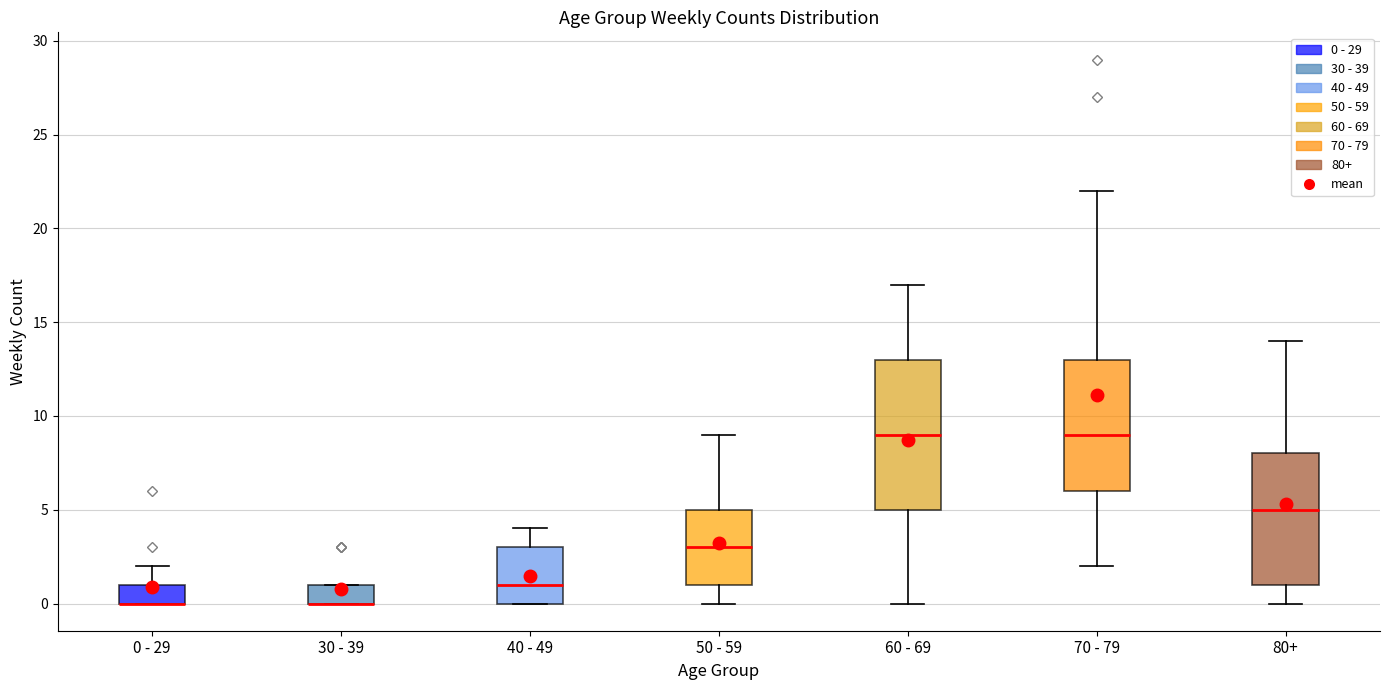

Where is the upper edge of the box for 30 - 39 on the y-axis? The values are not printed on the chart, so give them approximately, as read against the axis.

1